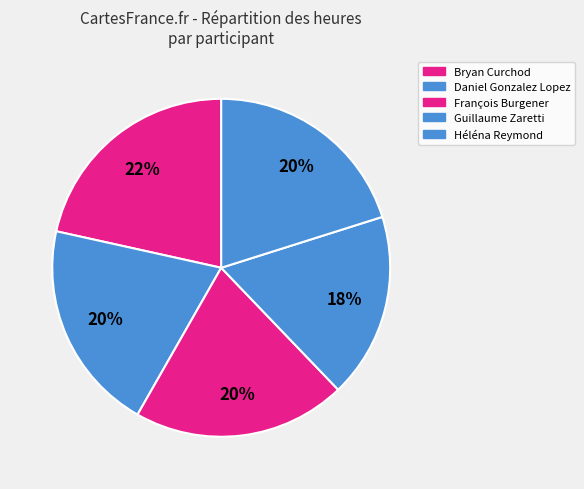

How many segments does this pie chart have?

5